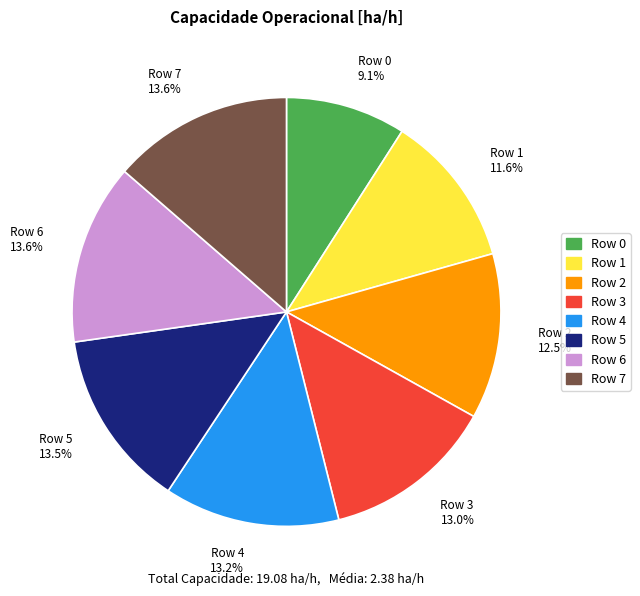

Between Row 6 13.6% and Row 3 13.0%, which is larger?

Row 6 13.6%